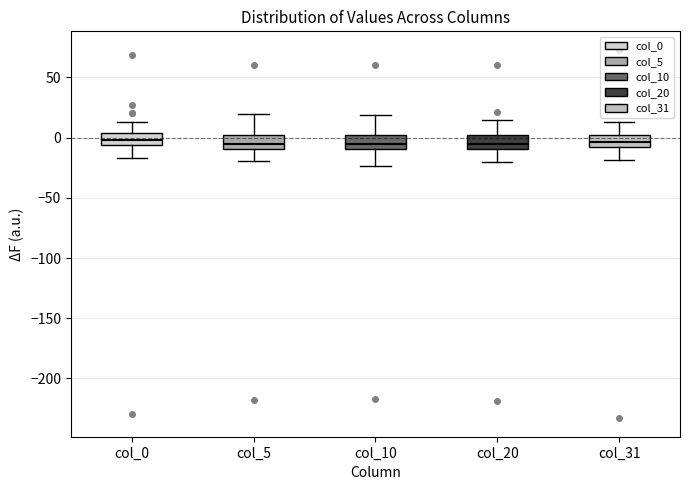

Where does the median line of the box for col_0 sit on the y-axis? The values are not printed on the chart, so give them approximately, as read against the axis.

0